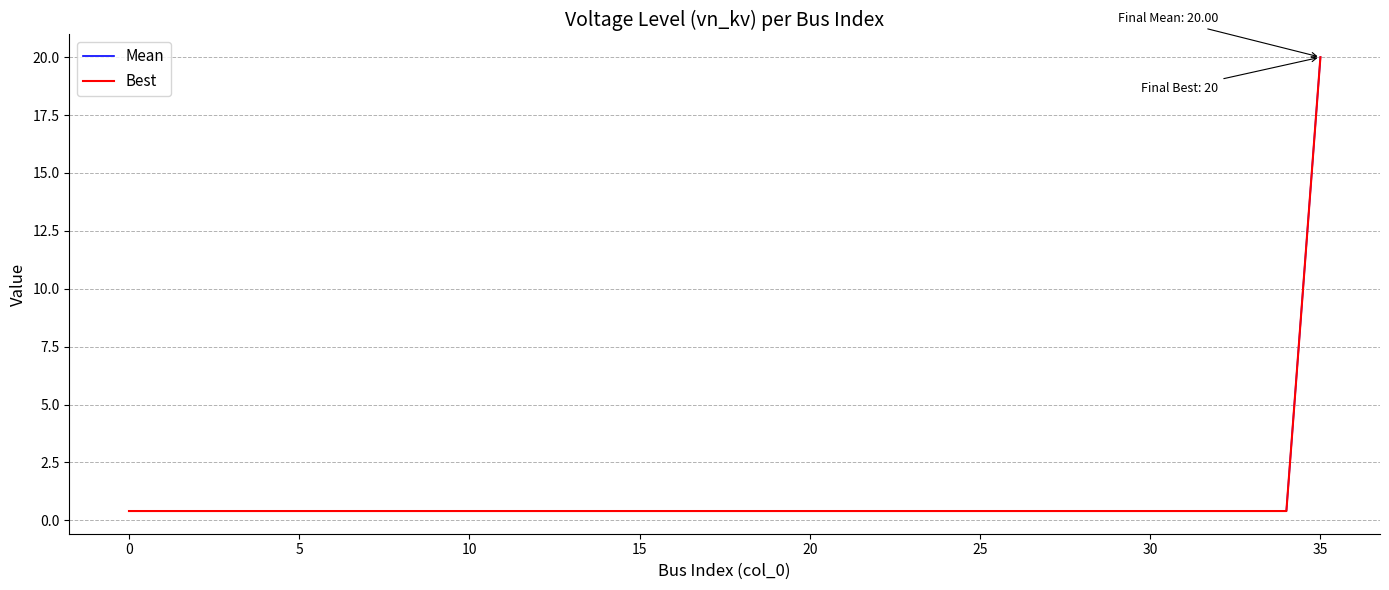

True or false: Mean and Best cross at least once.

False